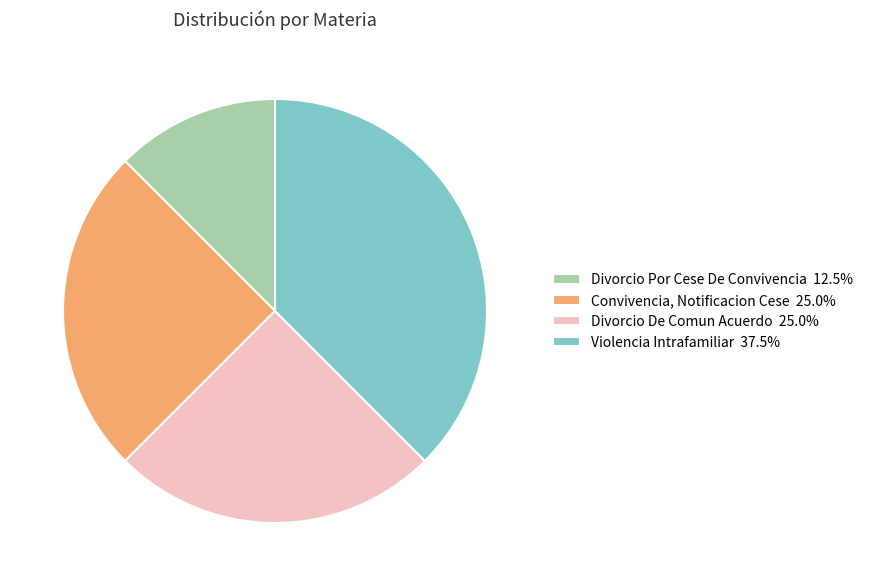

How many slices are in this pie chart?

4